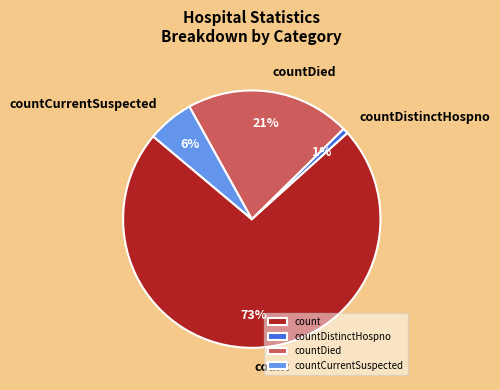

What is the smallest slice in the pie chart?

countDistinctHospno